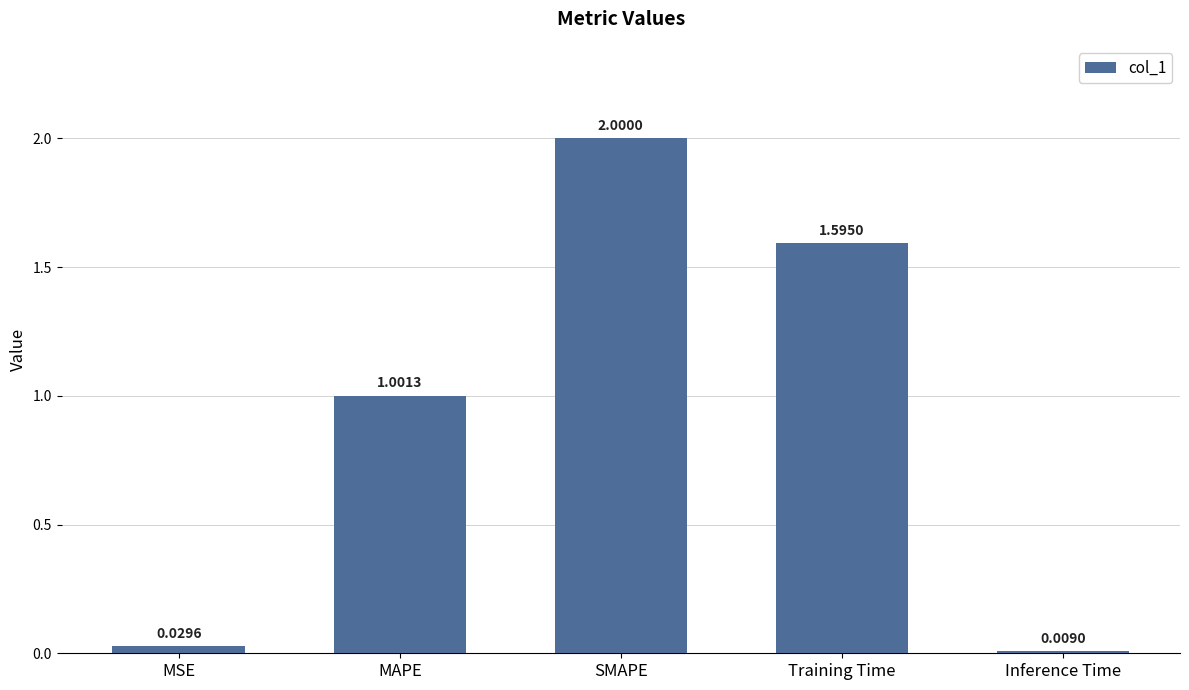

What is the maximum value shown in the chart?

2.0